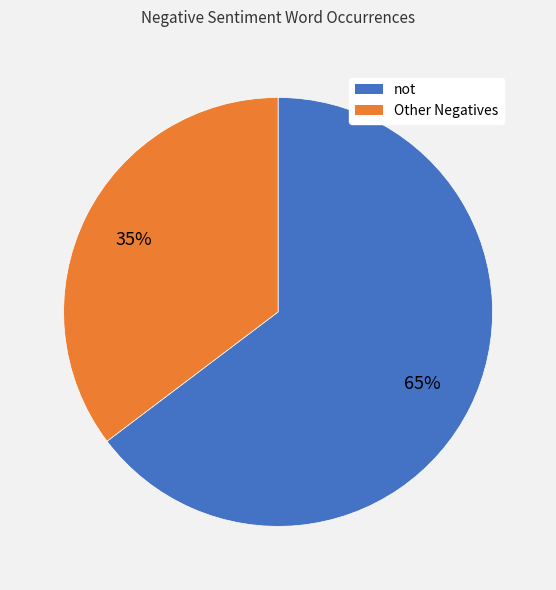

Does any single category account for the majority?

Yes